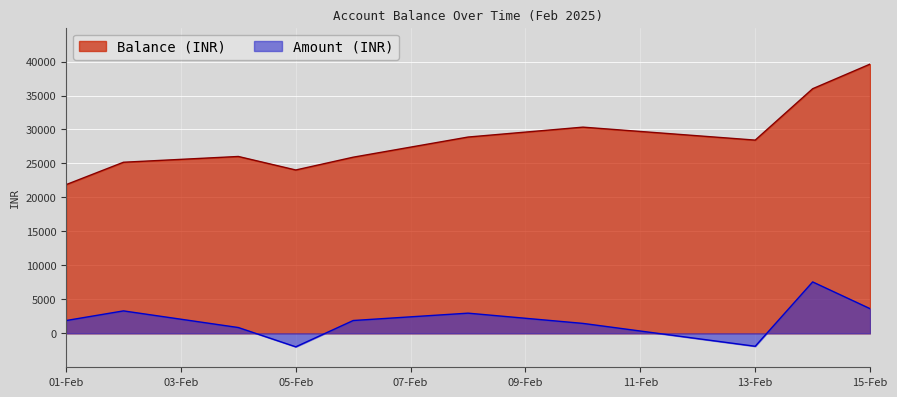

True or false: Amount (INR) and Balance (INR) cross at least once.

False